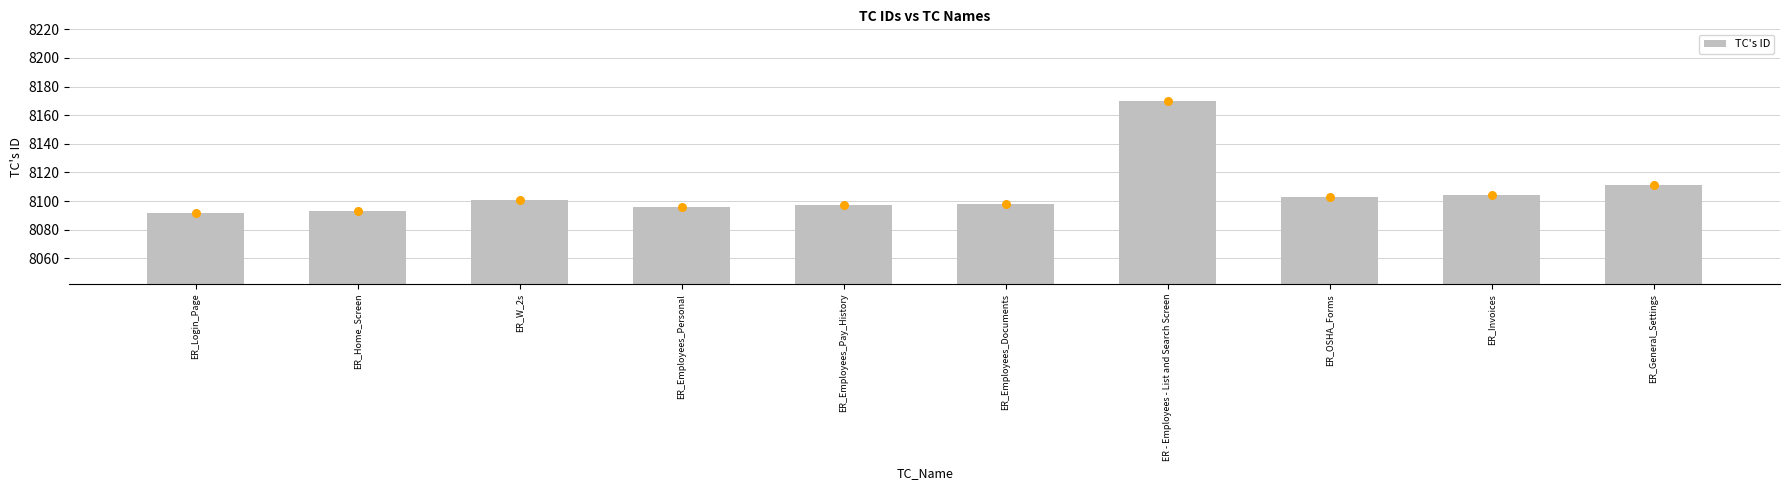

What is the change in value from ER_Employees_Personal to ER_OSHA_Forms?

+7